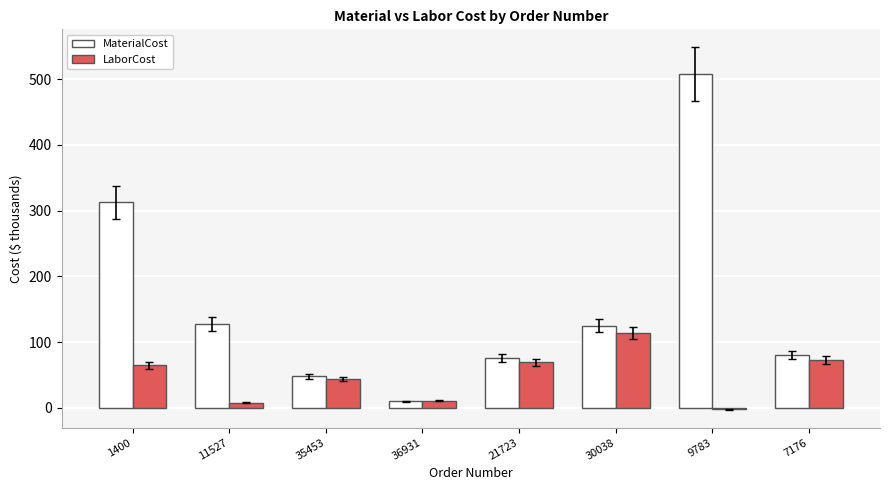

At which category does the chart reach its peak across all series?

9783